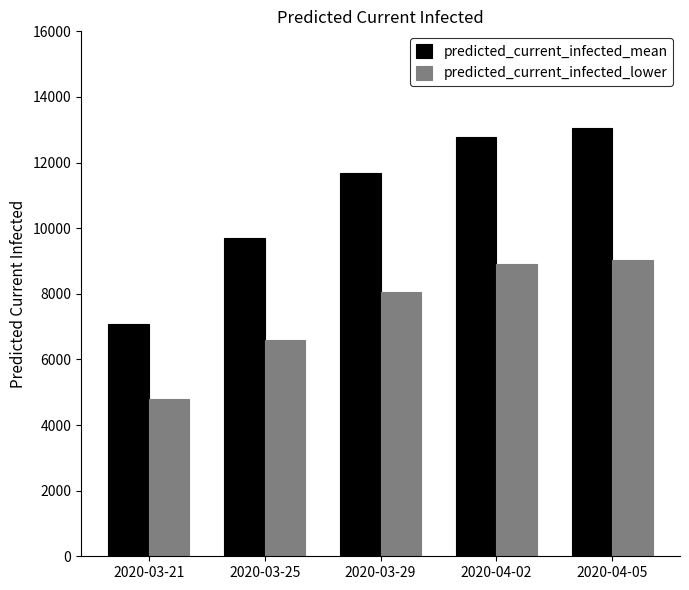

Which series has the largest total across all categories?

predicted_current_infected_mean